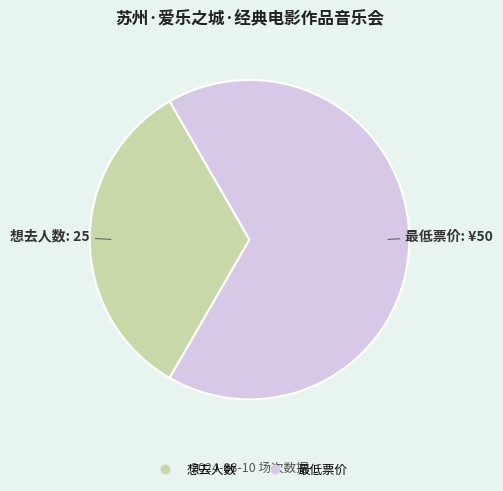

Is it true that 想去人数 is 24% of the pie?

False